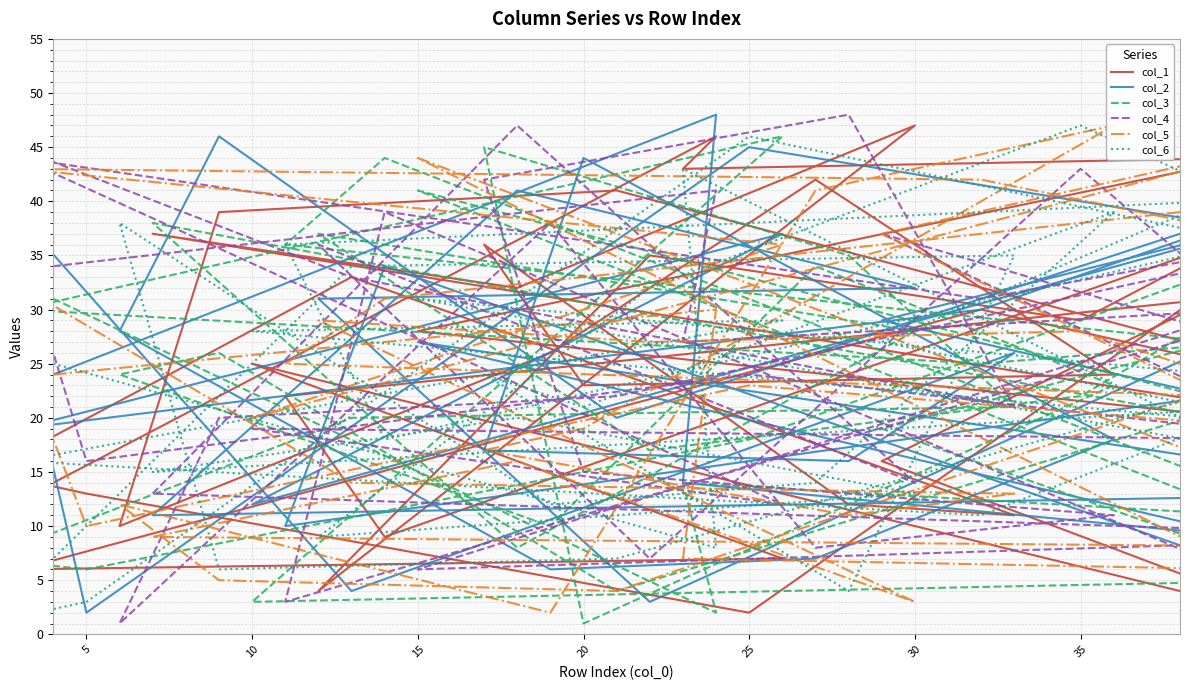

What is the minimum value shown in the chart?

1